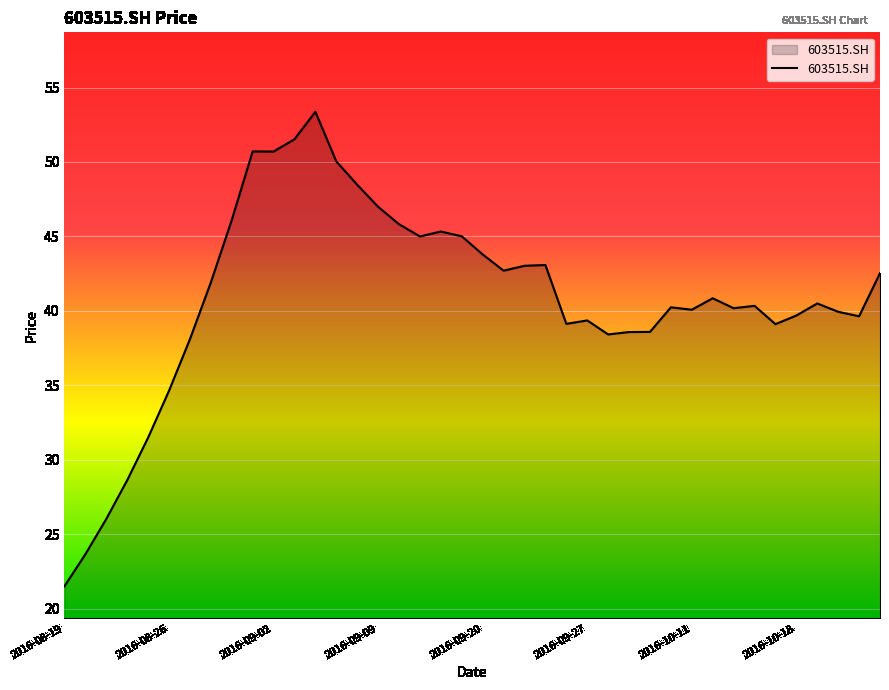

What is the greatest value displayed?

53.4